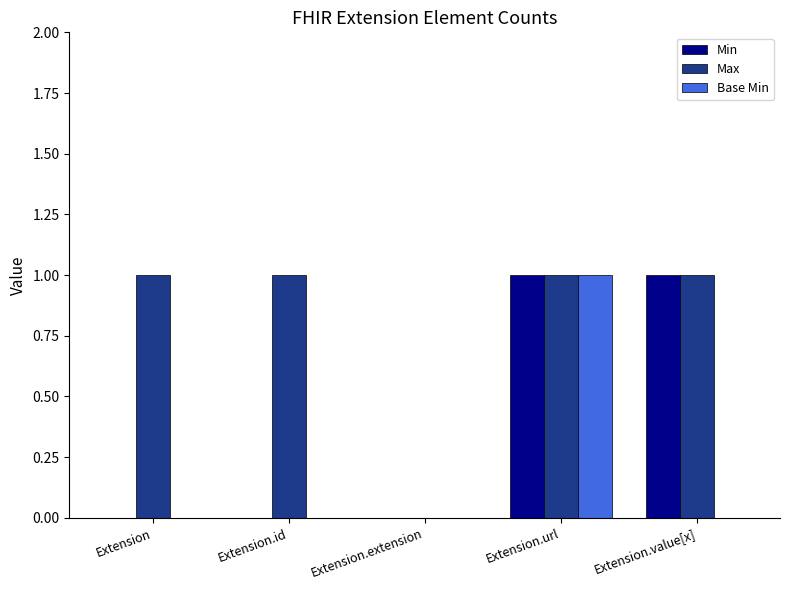

Reading right to left, transcribe all the data shown in this chart.

Min: Extension.value[x]=1	Extension.url=1	Extension.extension=0	Extension.id=0	Extension=0
Max: Extension.value[x]=1	Extension.url=1	Extension.extension=0	Extension.id=1	Extension=1
Base Min: Extension.value[x]=0	Extension.url=1	Extension.extension=0	Extension.id=0	Extension=0